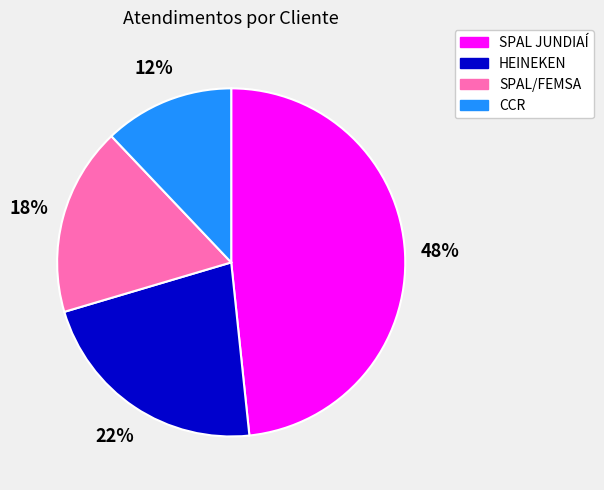

Do SPAL JUNDIAÍ and CCR together represent more than half of the pie?

Yes